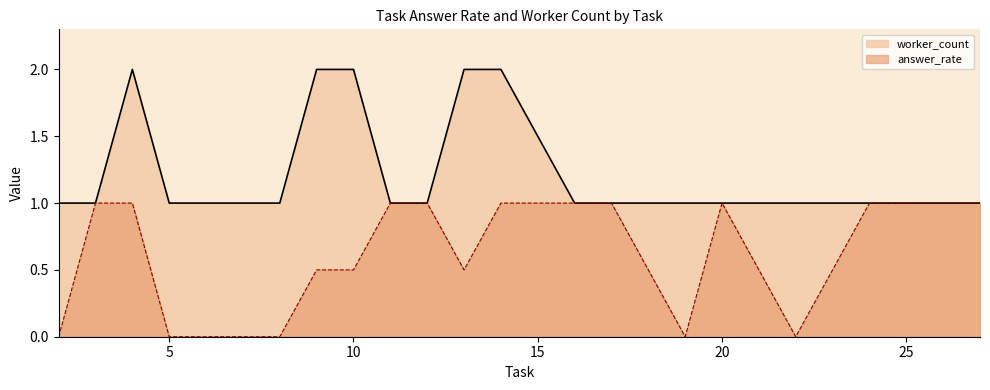

What is the highest value of the answer_rate series?

1.0